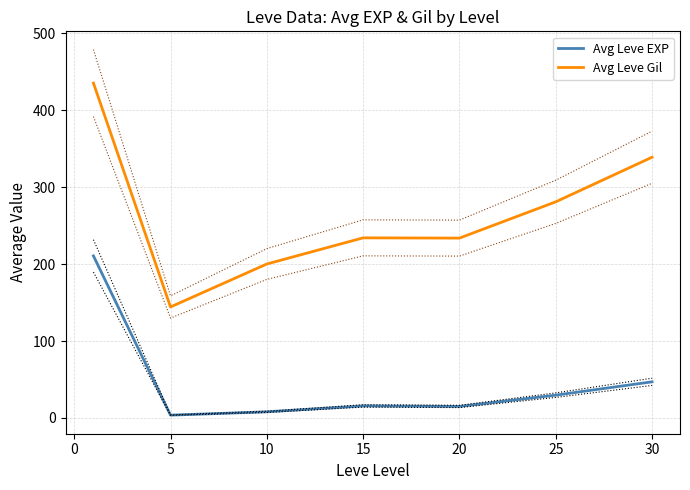

The Avg Leve Gil series shows 234.2 at 15. True or false?

True